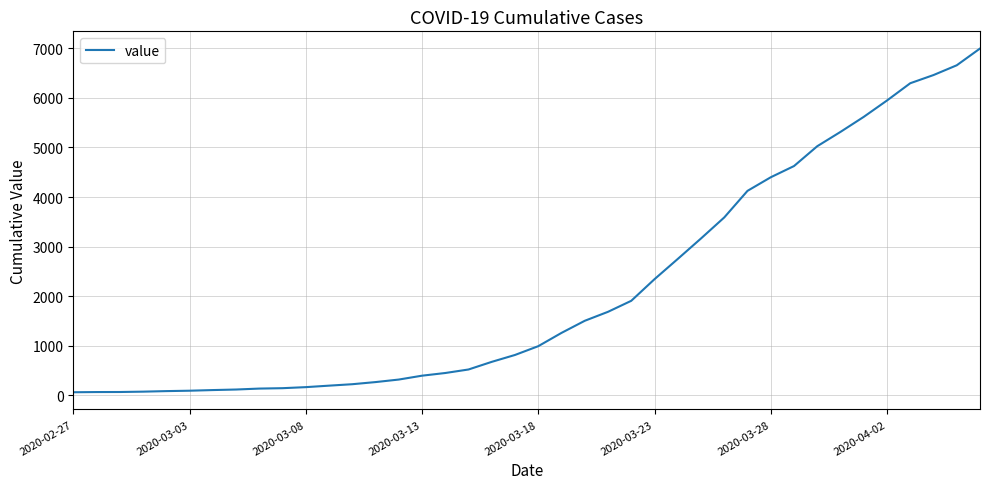

What is the maximum value shown in the chart?

6995